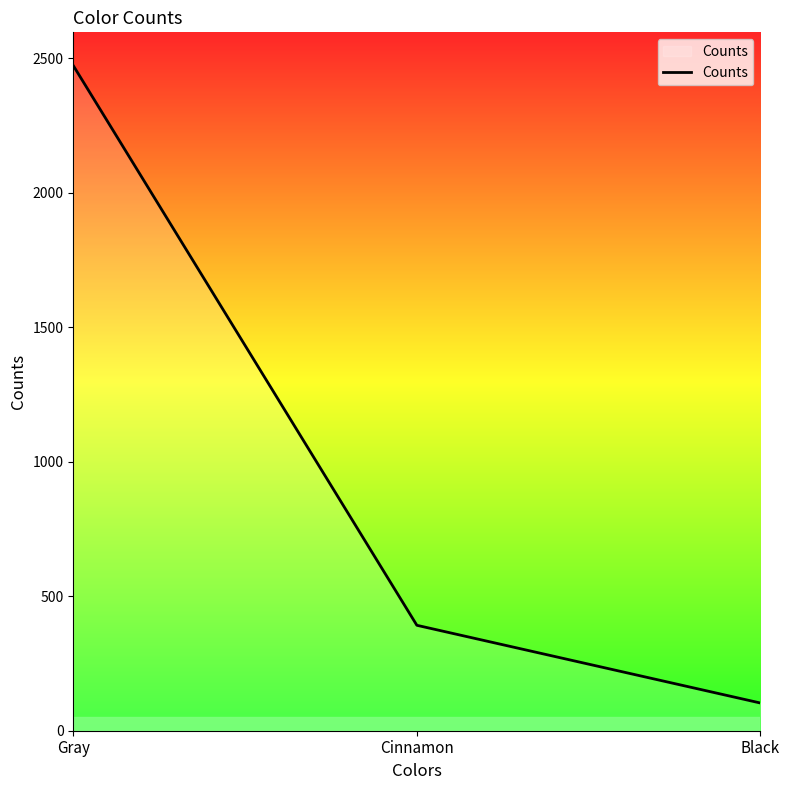

What is the average value?

989